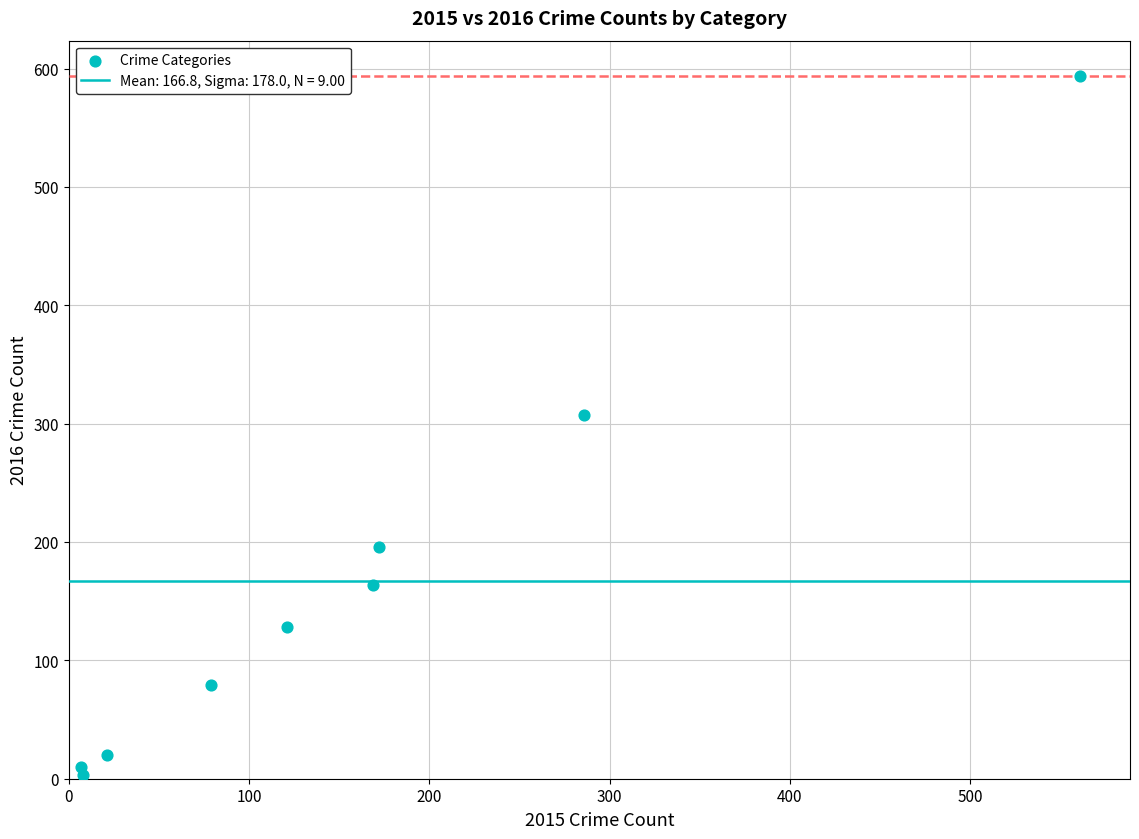

What Y value in the scatter plot is closest to 298?

307